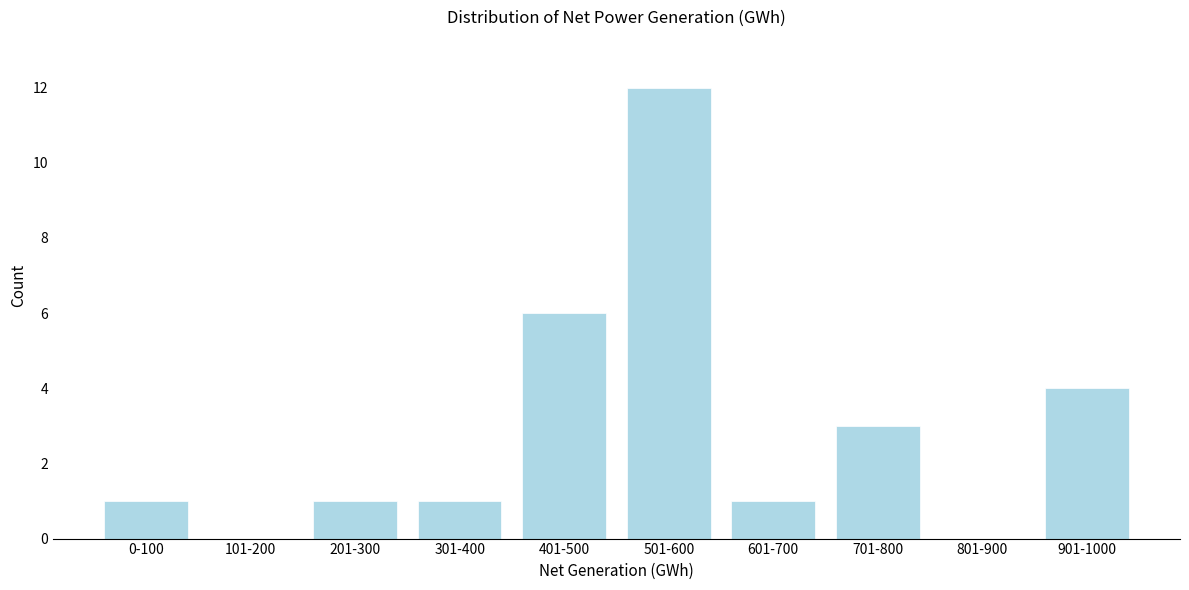

Reading left to right, what are all the values shown in this chart?

0-100=1	101-200=0	201-300=1	301-400=1	401-500=6	501-600=12	601-700=1	701-800=3	801-900=0	901-1000=4